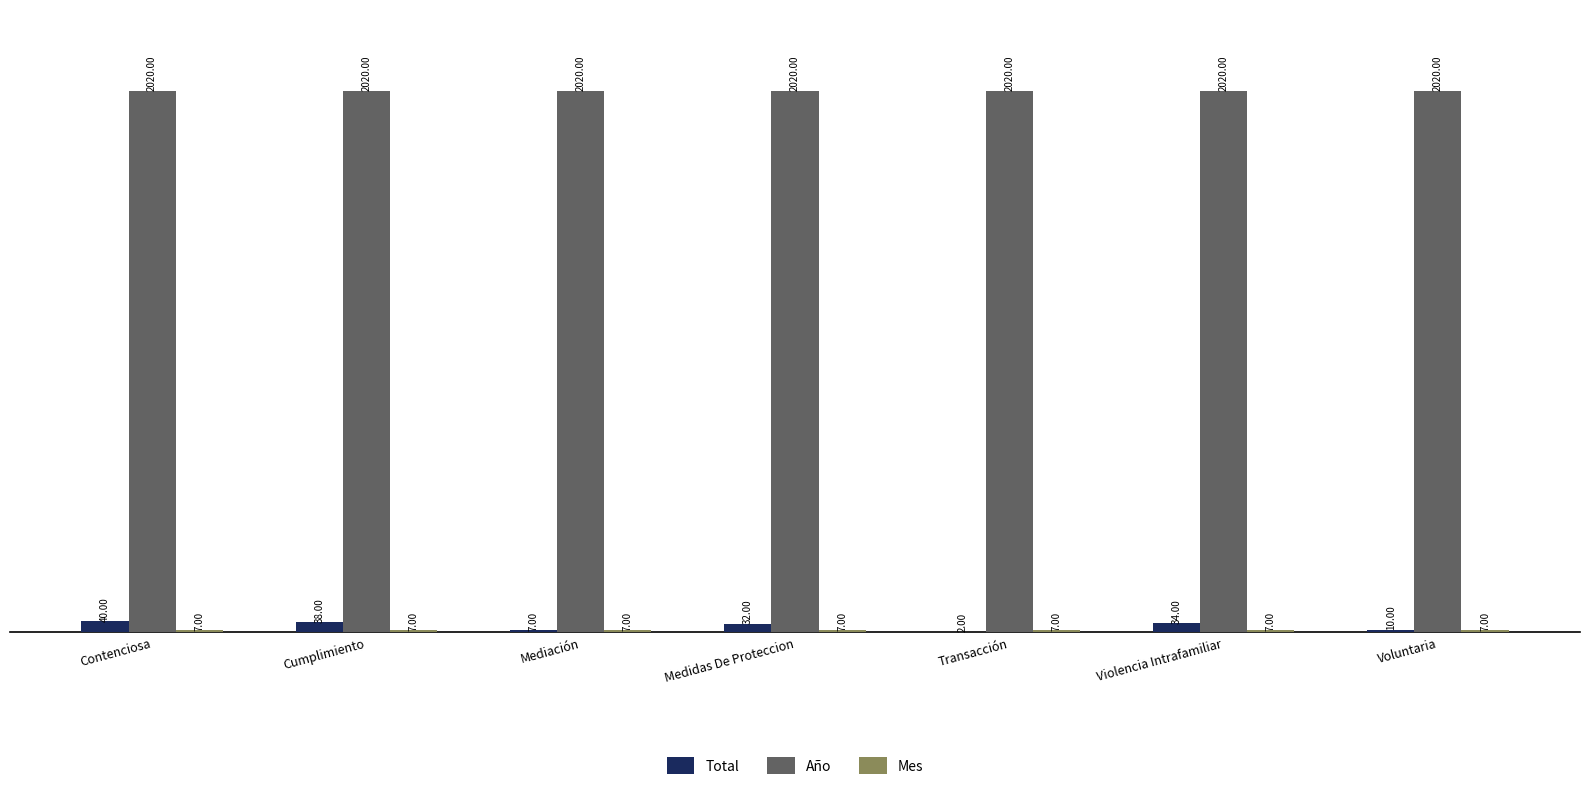

Which series changed the most between Medidas De Proteccion and Violencia Intrafamiliar?

Total